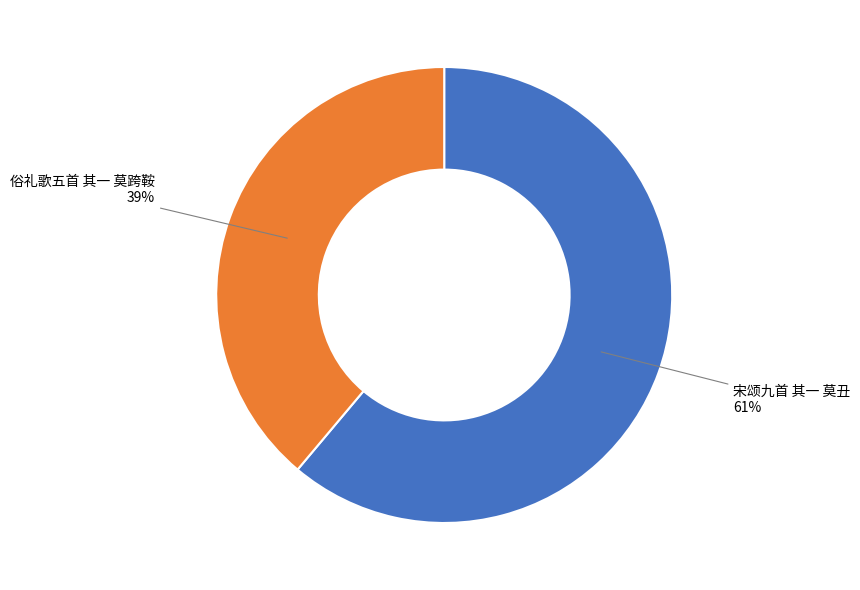

Is there any slice that represents more than half of the pie?

Yes